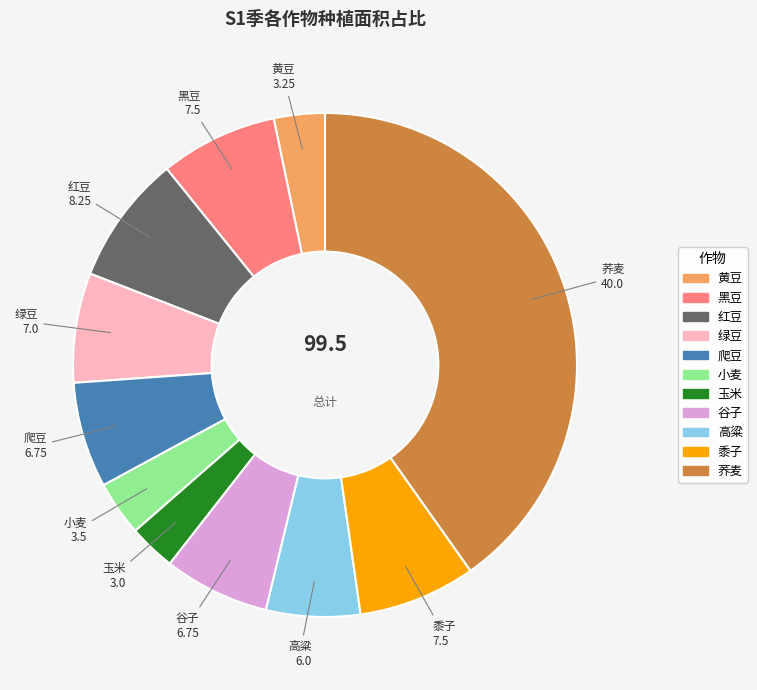

True or false: 黄豆 accounts for 3% of the total.

True